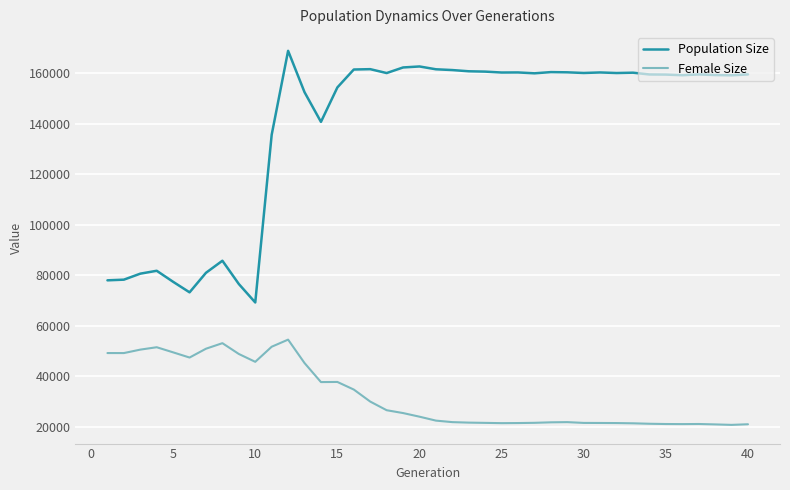

What is the lowest value of the Female Size series?

20796